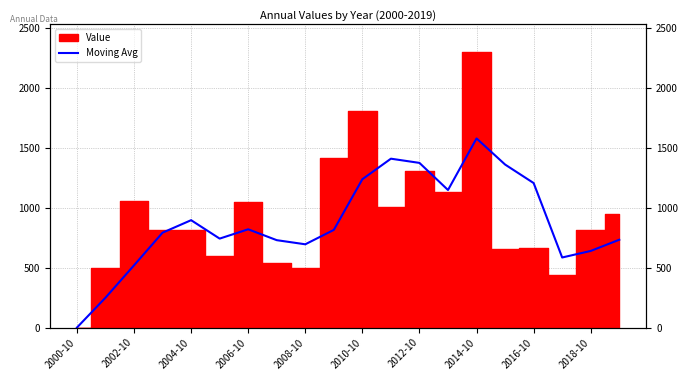

What position from the right is 13?

7